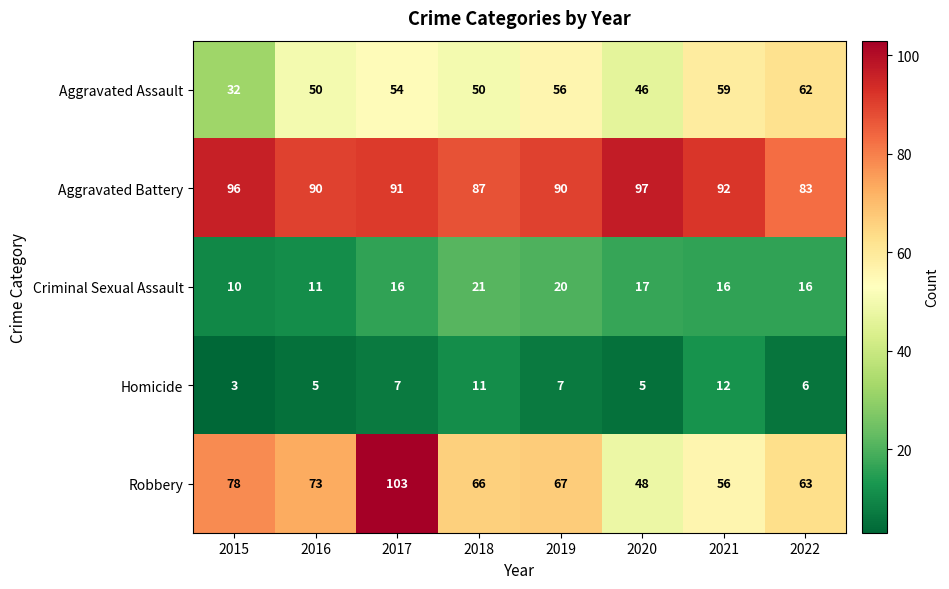

Rank the series at 2020 from highest to lowest value.

Aggravated Battery, Robbery, Aggravated Assault, Criminal Sexual Assault, Homicide